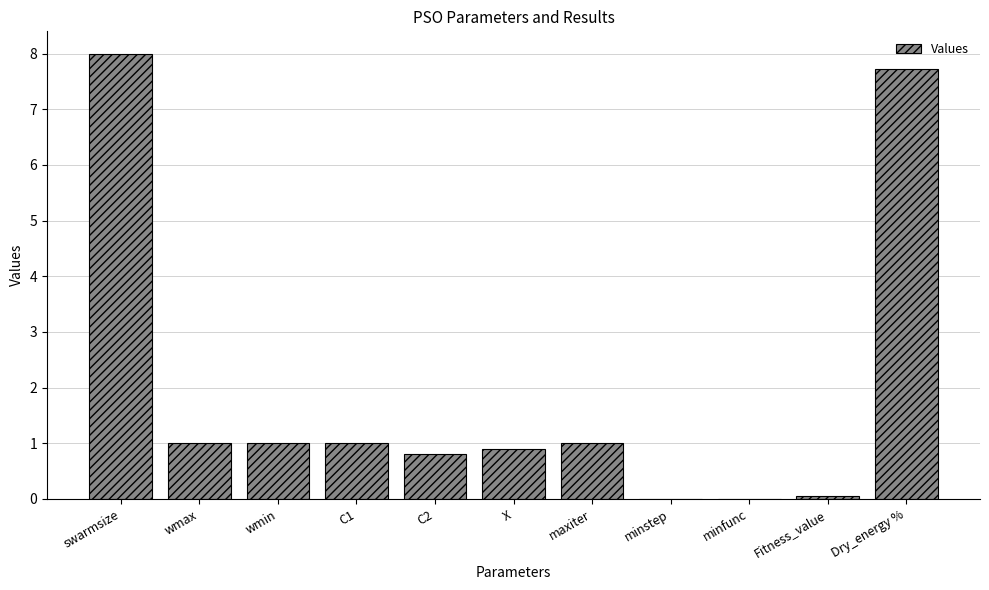

Which has a higher value, Fitness_value or swarmsize?

swarmsize